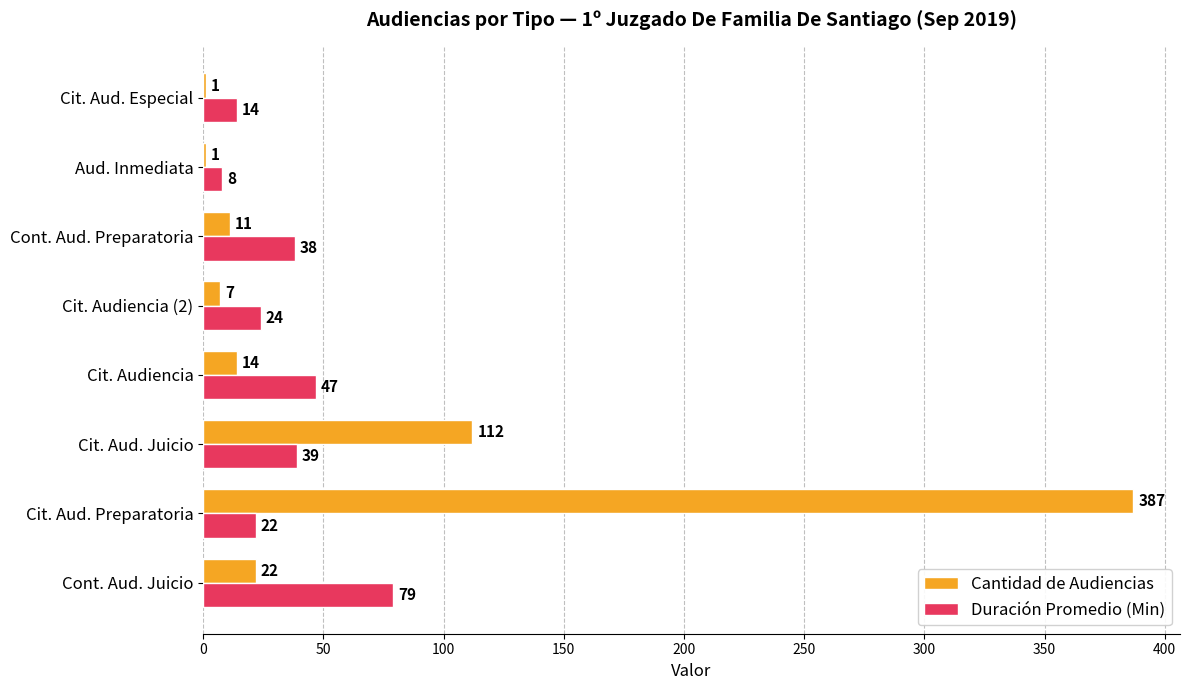

Between Cit. Audiencia and Cit. Audiencia (2), which series saw the biggest shift?

Duración Promedio (Min)